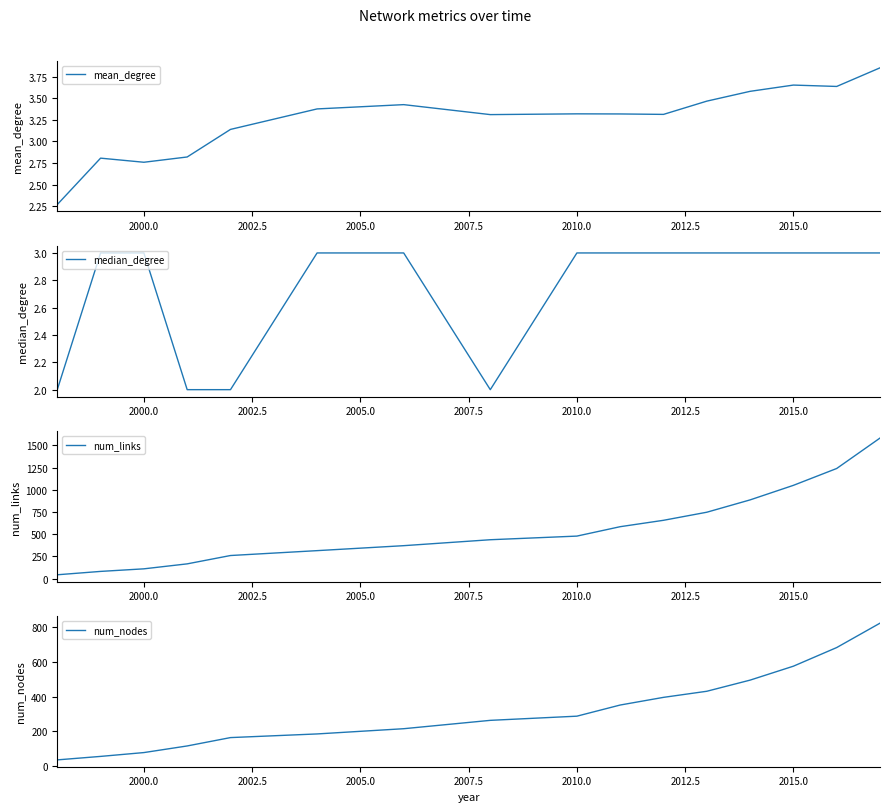

Which series has the largest total across all categories?

num_links